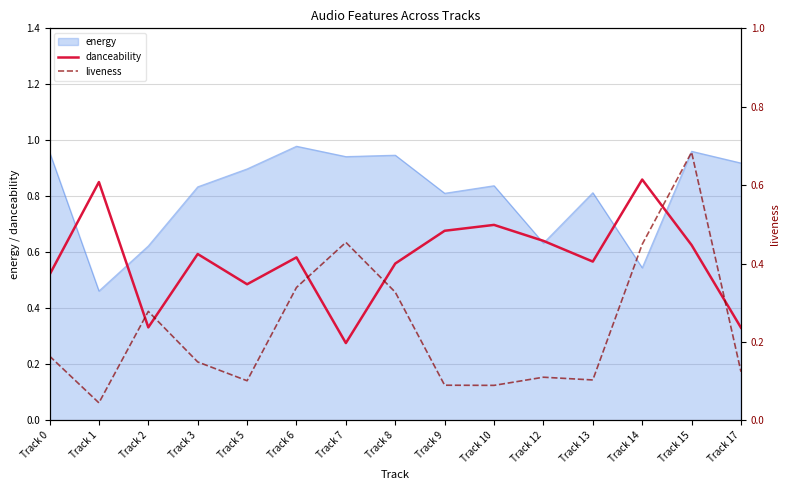

How many intersections are there between danceability and liveness?

4